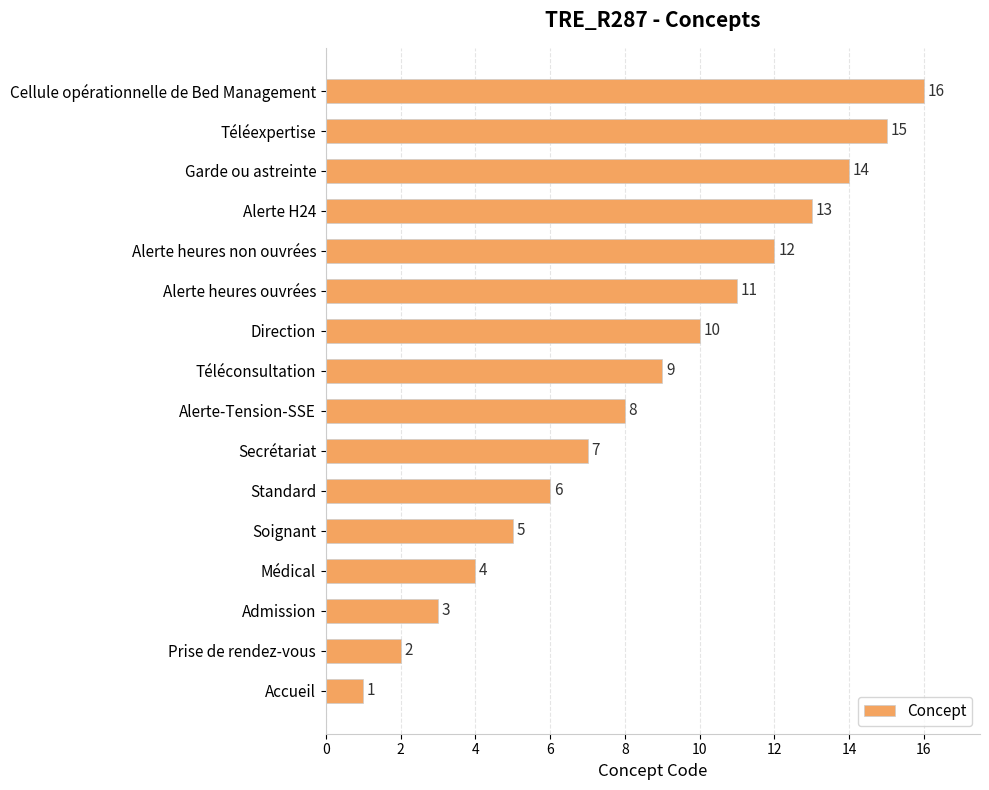

Are the bars grouped side by side (vs. stacked)?

No